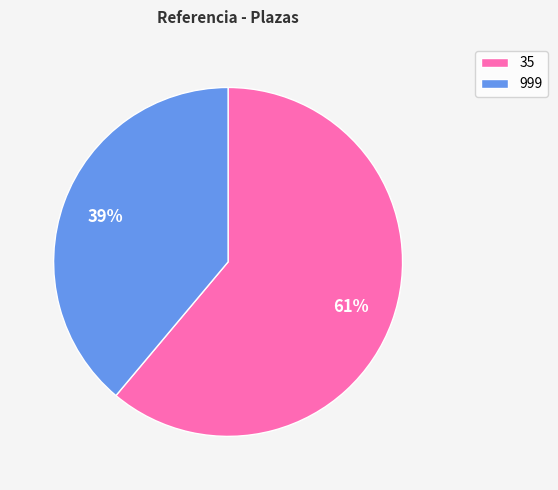

To the nearest percent, what percentage of the pie is 999?

39%